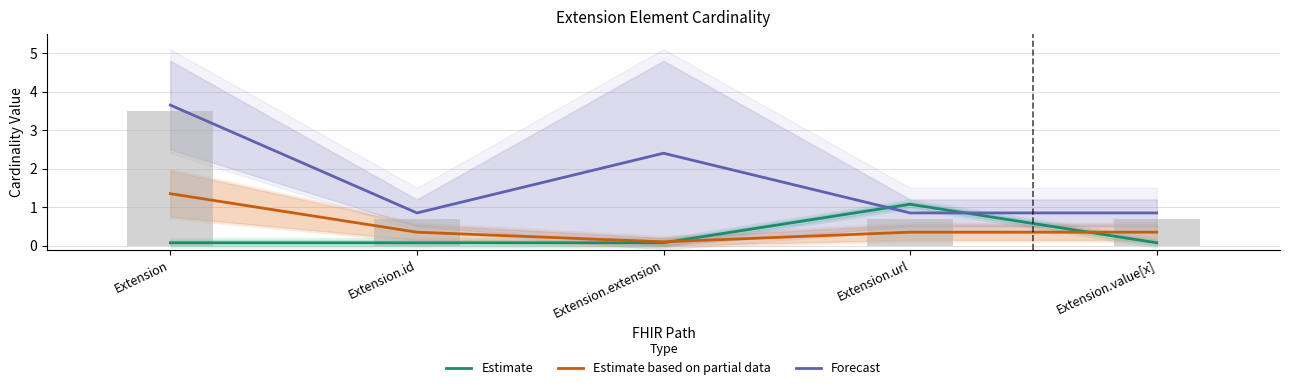

What is the difference between the maximum and second lowest values in the Estimate series?

1.0